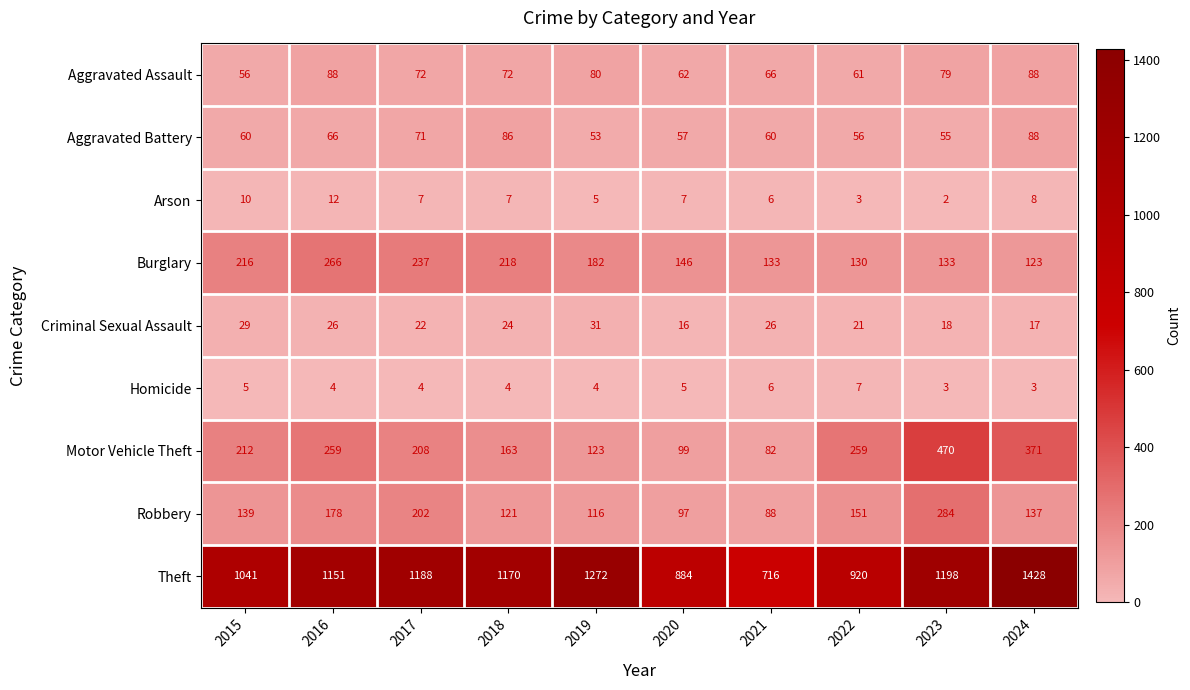

The value of Robbery at 2023 is 448. True or false?

False